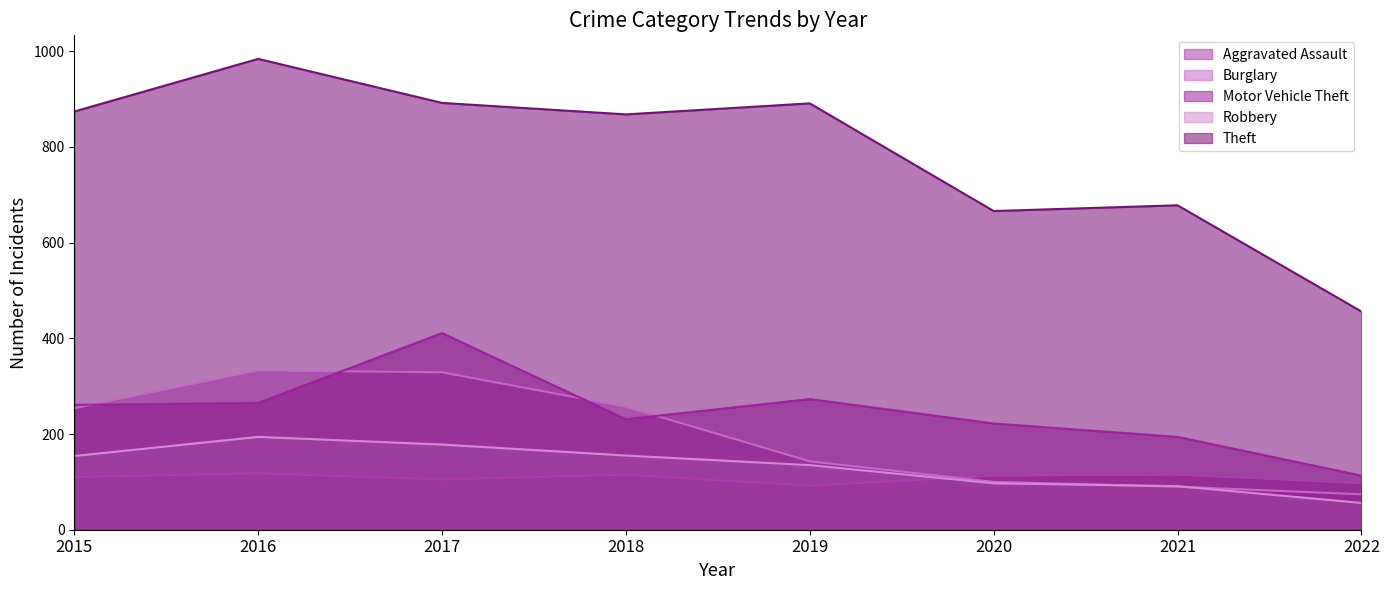

What is the value of the Burglary point at the 7th from the left?

90